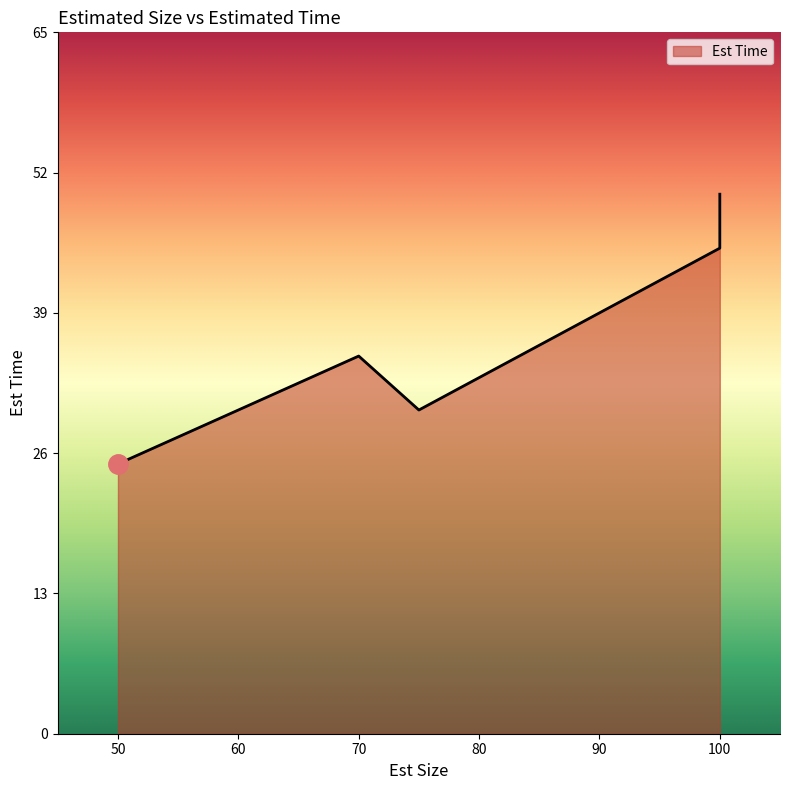

True or false: the data has more than 0 interior local peaks.

True